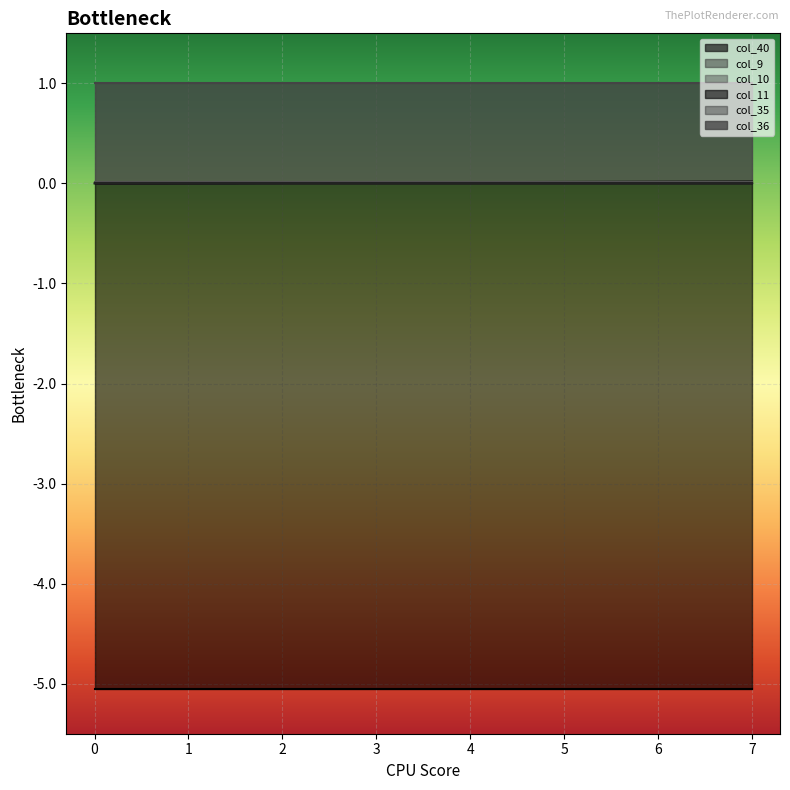

Reading left to right, list all the values displayed in this chart.

col_40: 0=0.0	1=0.0	2=0.0	3=0.0	4=0.0	5=0.0	6=0.0	7=0.0
col_9: 0=0.0	1=0.0	2=0.0	3=0.0	4=0.0	5=0.0	6=0.0	7=0.0
col_10: 0=0.0	1=0.0	2=0.0	3=0.0	4=0.0	5=0.0	6=0.0	7=0.0
col_11: 0=-5.1	1=-5.1	2=-5.1	3=-5.1	4=-5.1	5=-5.1	6=-5.1	7=-5.1
col_35: 0=0.0	1=0.0	2=0.0	3=0.0	4=0.0	5=0.0	6=0.0	7=0.0
col_36: 0=1.0	1=1.0	2=1.0	3=1.0	4=1.0	5=1.0	6=1.0	7=1.0